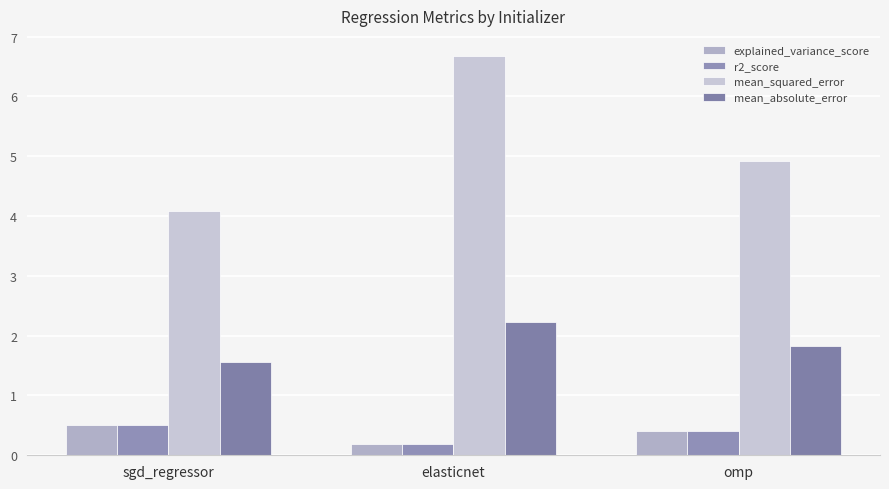

The value of explained_variance_score at sgd_regressor is 0.7. True or false?

False